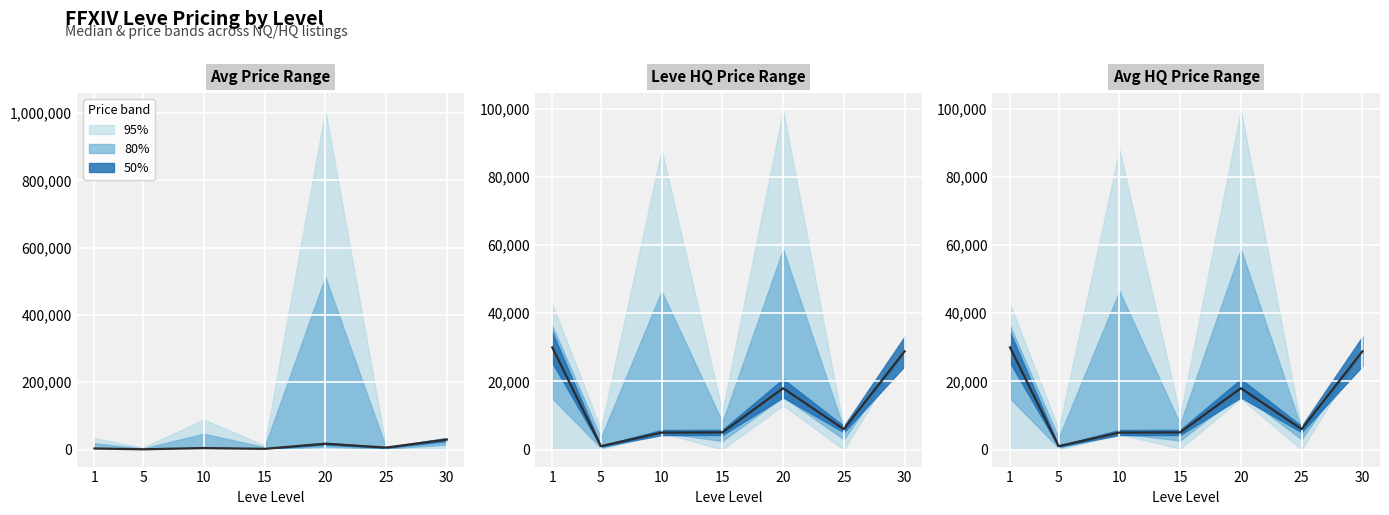

Reading right to left, what are all the values shown in this chart?

28833	6000	18003	5045	5000	1006	29999